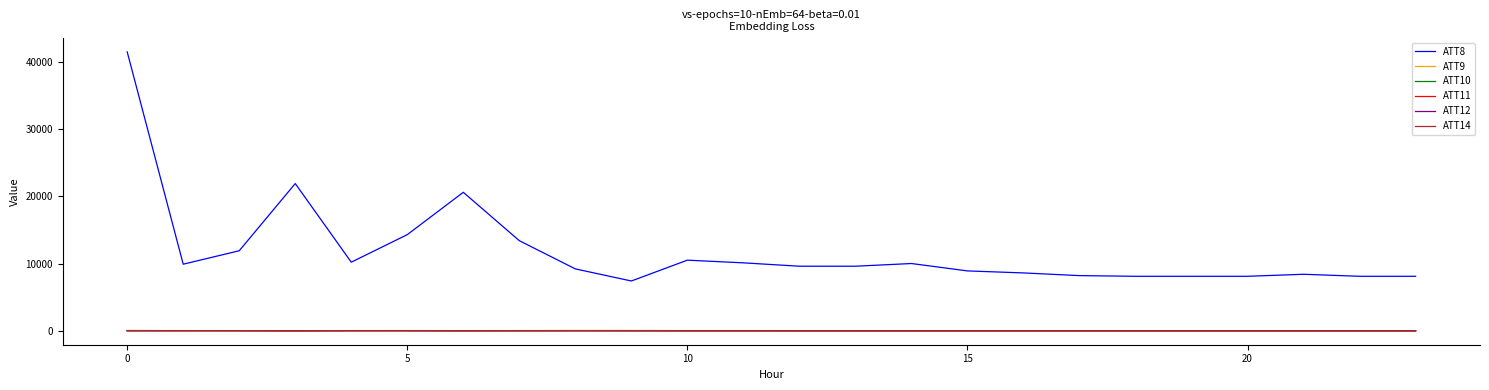

Which series has the largest range (max minus min)?

ATT8